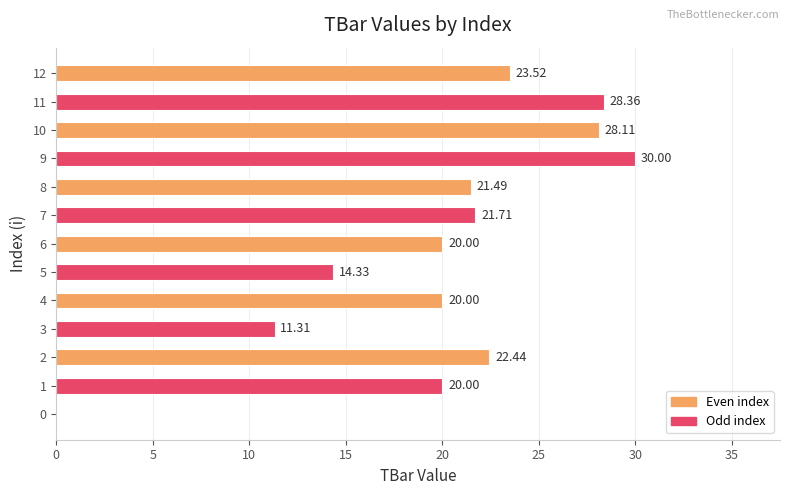

How many categories are shown in the chart?

13